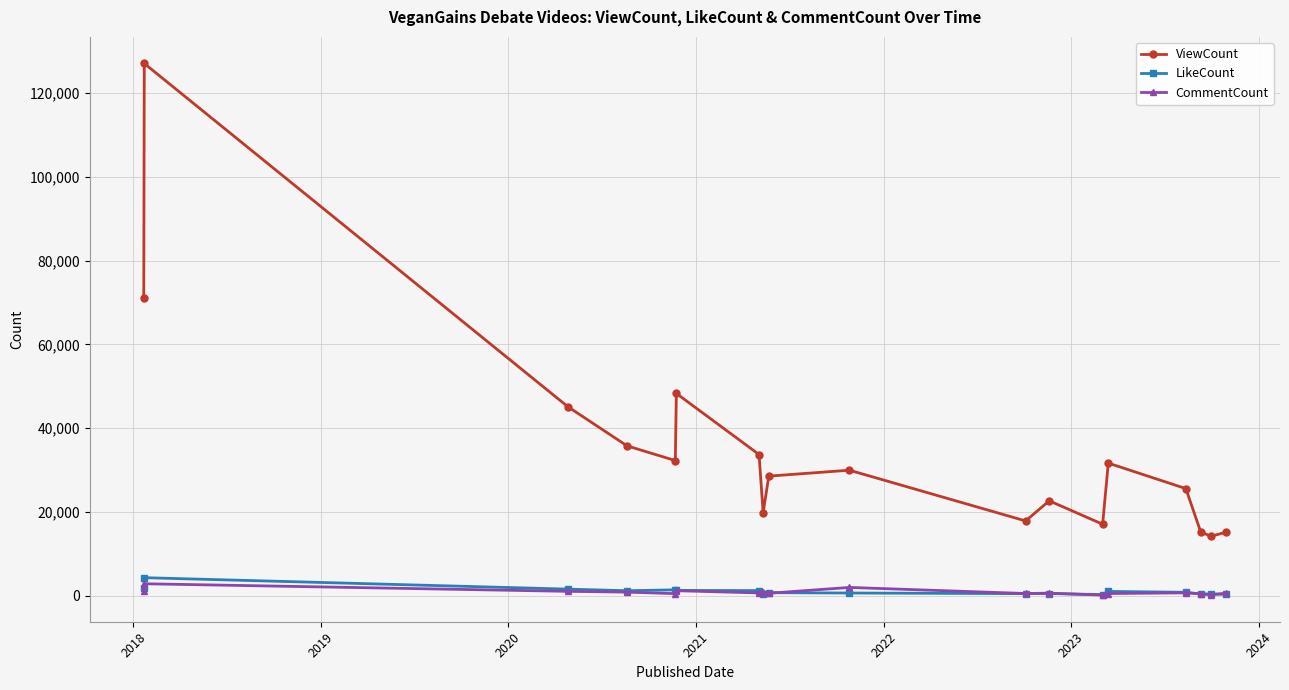

What is the average value of the ViewCount series?

35042